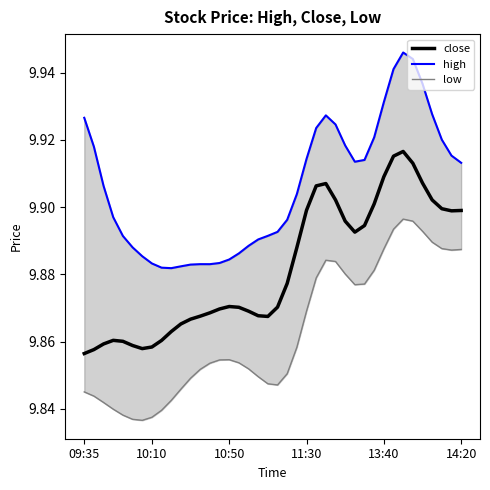

Reading left to right, transcribe all the data shown in this chart.

close: 9.9	9.9	9.9	9.9	9.9	9.9	9.9	9.9	9.9	9.9	9.9	9.9	9.9	9.9	9.9	9.9	9.9	9.9	9.9	9.9	9.9	9.9	9.9	9.9	9.9	9.9	9.9	9.9	9.9	9.9	9.9	9.9	9.9	9.9	9.9	9.9	9.9	9.9	9.9	9.9
high: 9.9	9.9	9.9	9.9	9.9	9.9	9.9	9.9	9.9	9.9	9.9	9.9	9.9	9.9	9.9	9.9	9.9	9.9	9.9	9.9	9.9	9.9	9.9	9.9	9.9	9.9	9.9	9.9	9.9	9.9	9.9	9.9	9.9	9.9	9.9	9.9	9.9	9.9	9.9	9.9
low: 9.8	9.8	9.8	9.8	9.8	9.8	9.8	9.8	9.8	9.8	9.8	9.8	9.9	9.9	9.9	9.9	9.9	9.9	9.8	9.8	9.8	9.9	9.9	9.9	9.9	9.9	9.9	9.9	9.9	9.9	9.9	9.9	9.9	9.9	9.9	9.9	9.9	9.9	9.9	9.9